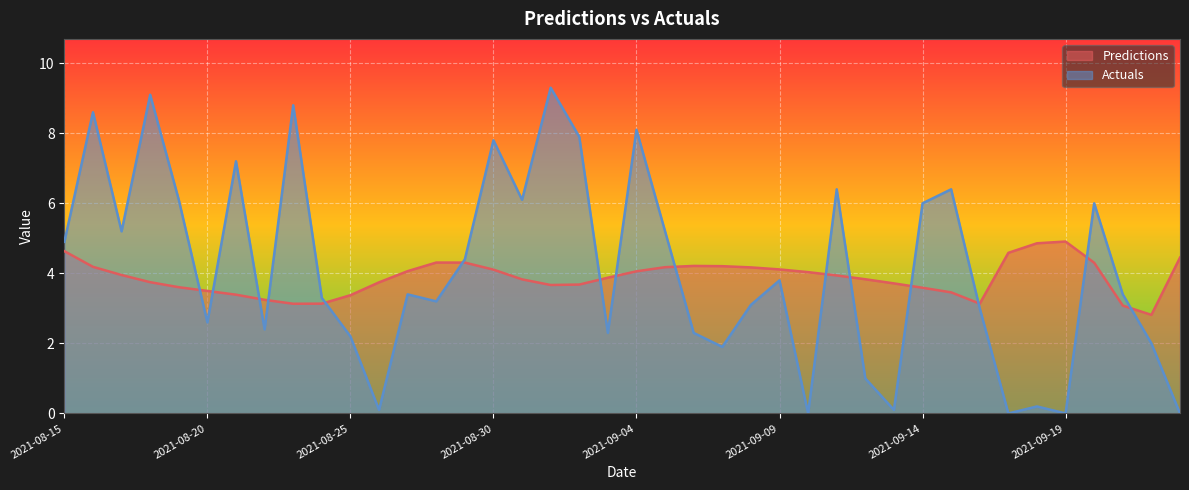

True or false: Actuals has a value of 3.9 at 2021-08-21.

False